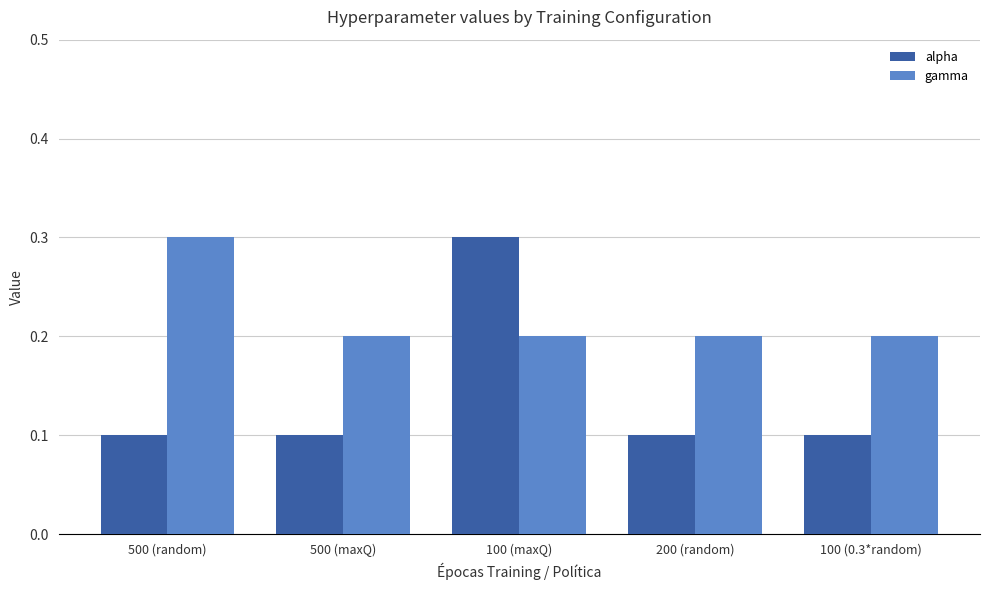

Rank the series at 100 (maxQ) from highest to lowest value.

alpha, gamma